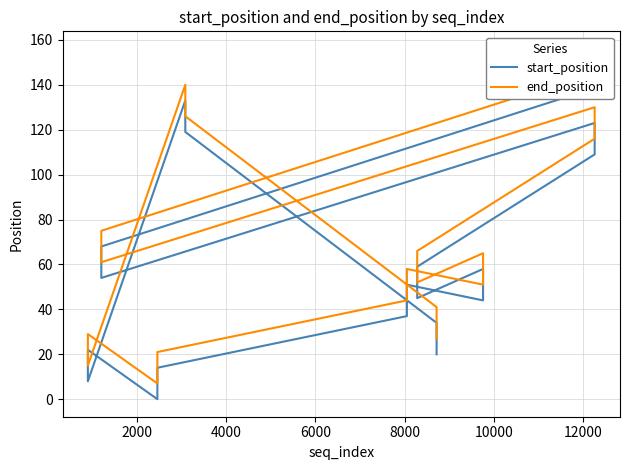

How many data points does each series have?

20